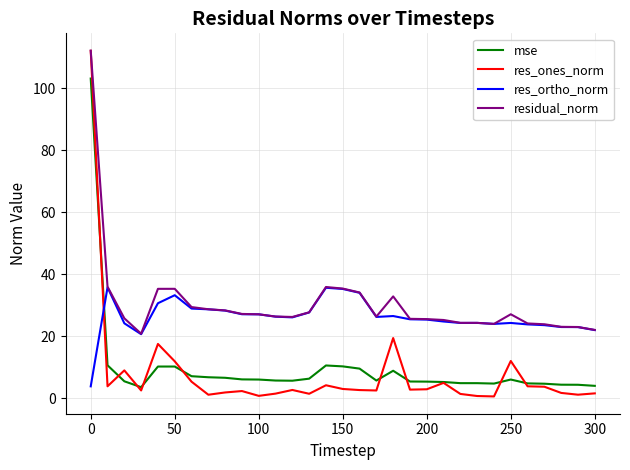

Which series has the widest spread of values?

res_ones_norm